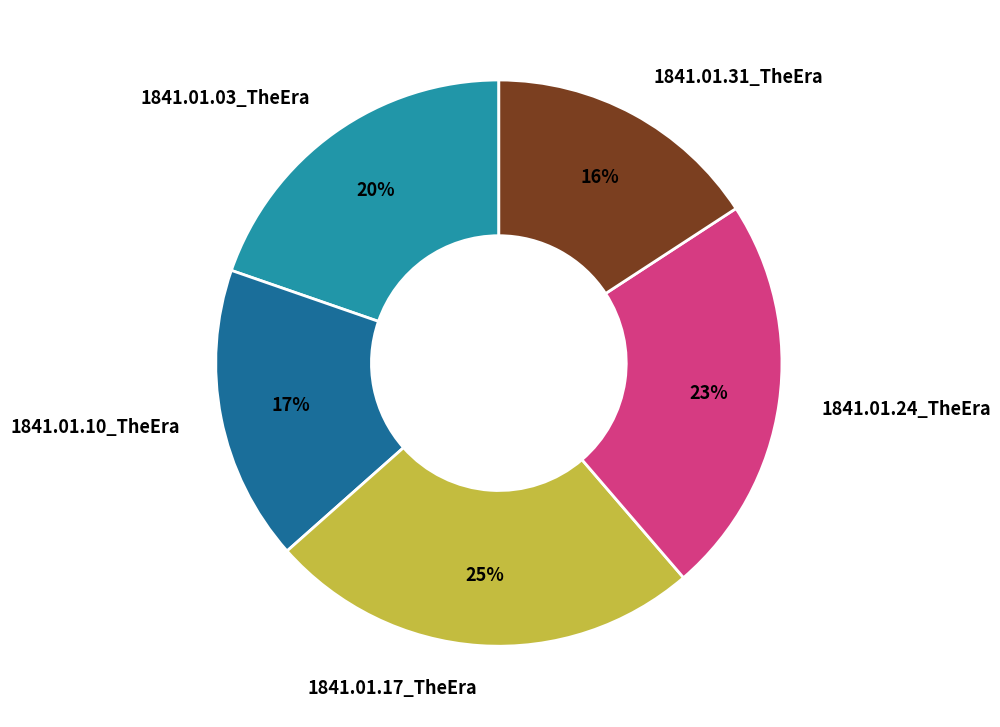

Does 1841.01.17_TheEra account for over 50% of the chart?

No